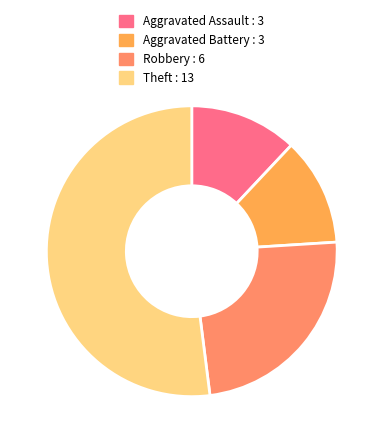

Is it true that Aggravated Battery is 12% of the pie?

True